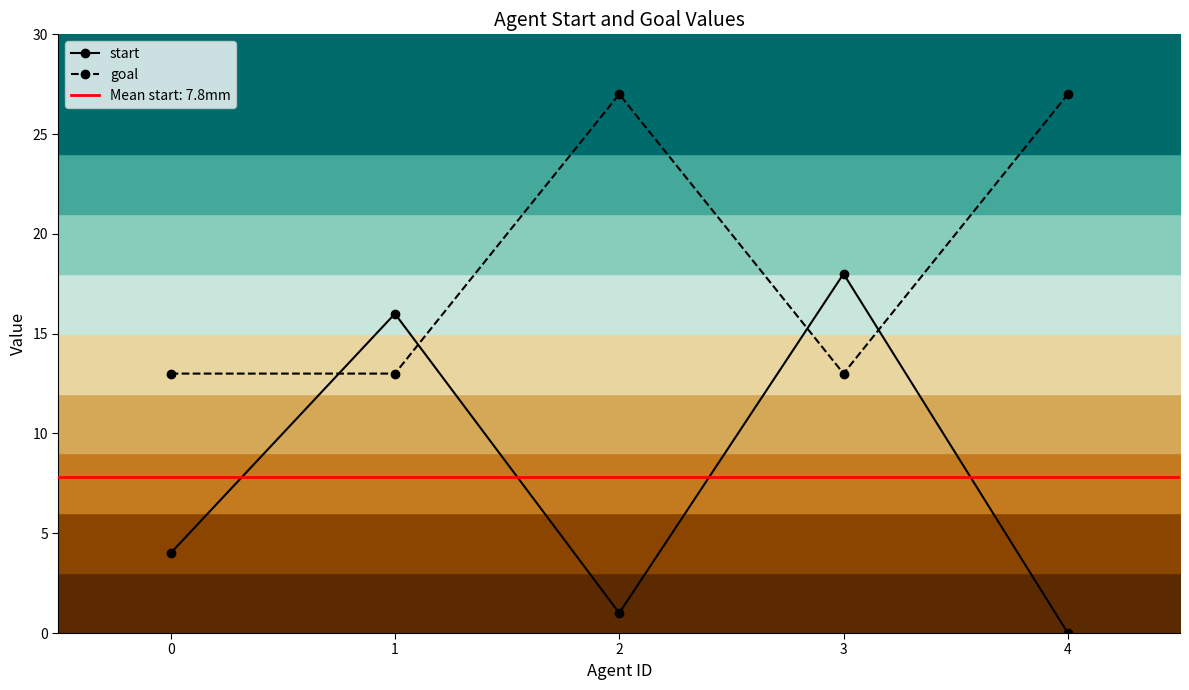

Rank the categories by start value from highest to lowest.

3, 1, 0, 2, 4